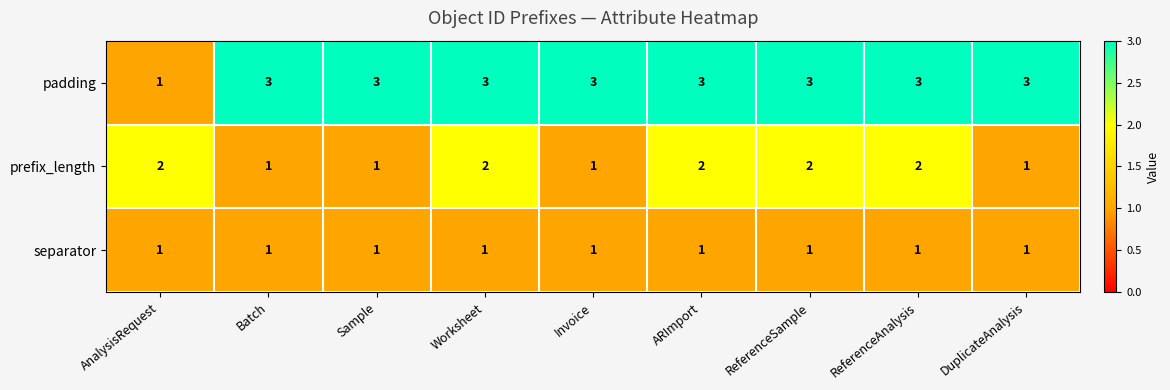

What is the spread (max minus min) of values at ARImport?

2